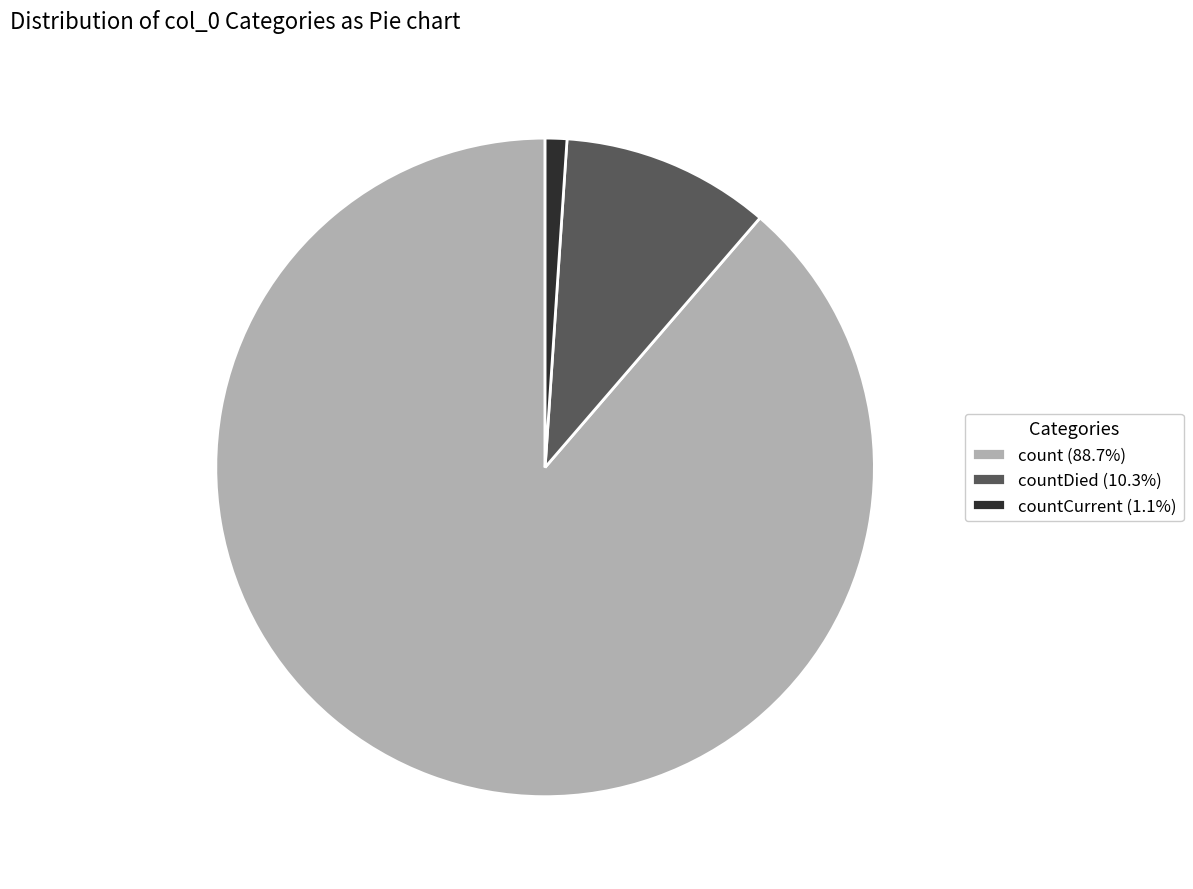

What is the ratio of the value at countDied (10.3%) to the value at countCurrent (1.1%)?

9.6